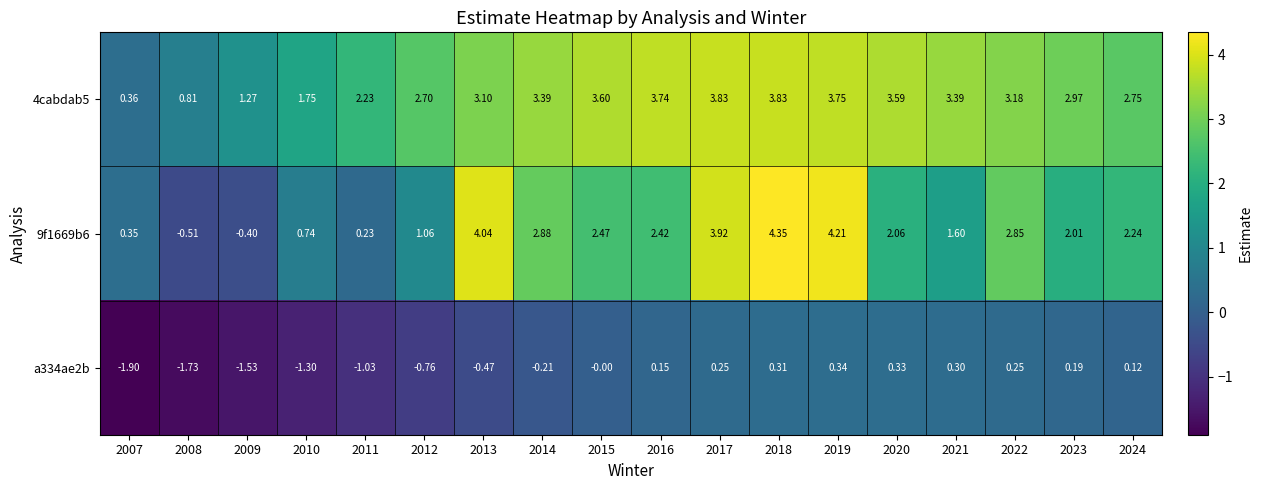

Is the value of 9f1669b6 at 2016 greater than the value of 4cabdab5 at 2019?

No